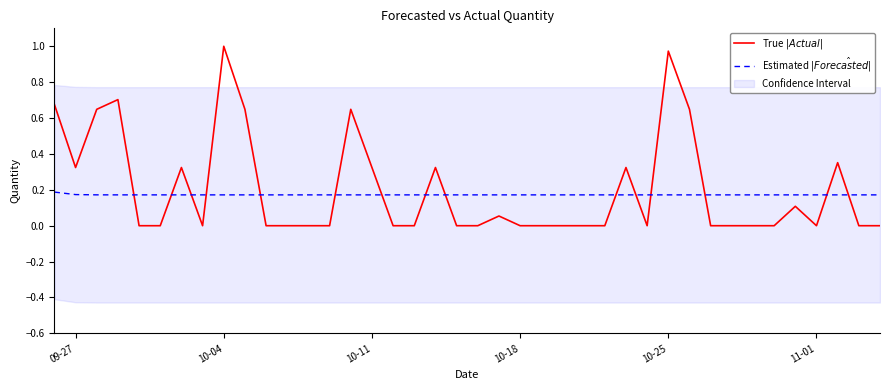

Reading right to left, extract all data points from this chart.

True $|Actual|$: 0.0	0.0	0.4	0.0	0.1	0.0	0.0	0.0	0.0	0.6	1.0	0.0	0.3	0.0	0.0	0.0	0.0	0.0	0.1	0.0	0.0	0.3	0.0	0.0	0.3	0.6	0.0	0.0	0.0	0.0	0.6	1.0	0.0	0.3	0.0	0.0	0.7	0.6	0.3	0.7
Estimated $|\hat{Forecasted}|$: 0.2	0.2	0.2	0.2	0.2	0.2	0.2	0.2	0.2	0.2	0.2	0.2	0.2	0.2	0.2	0.2	0.2	0.2	0.2	0.2	0.2	0.2	0.2	0.2	0.2	0.2	0.2	0.2	0.2	0.2	0.2	0.2	0.2	0.2	0.2	0.2	0.2	0.2	0.2	0.2